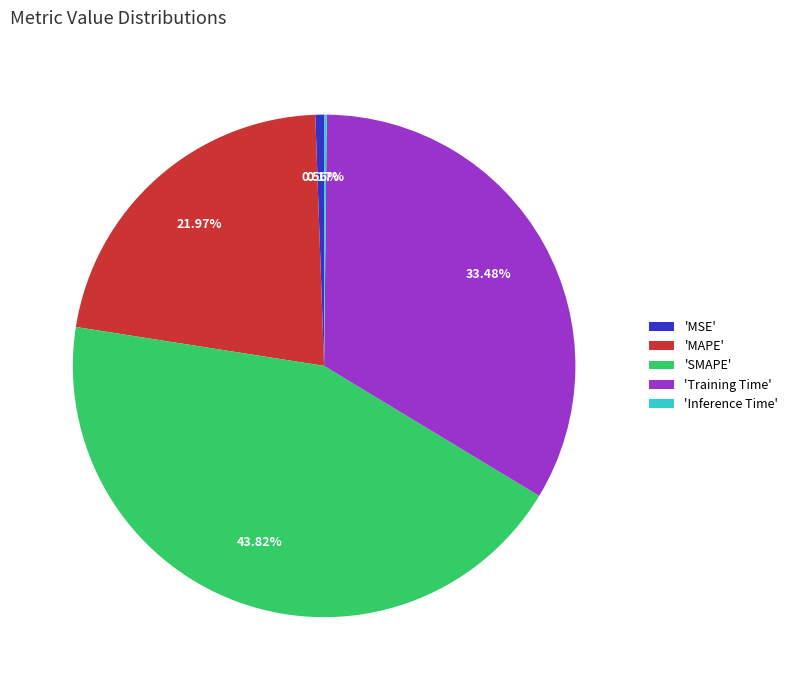

Which category has the biggest portion of the pie?

'SMAPE'